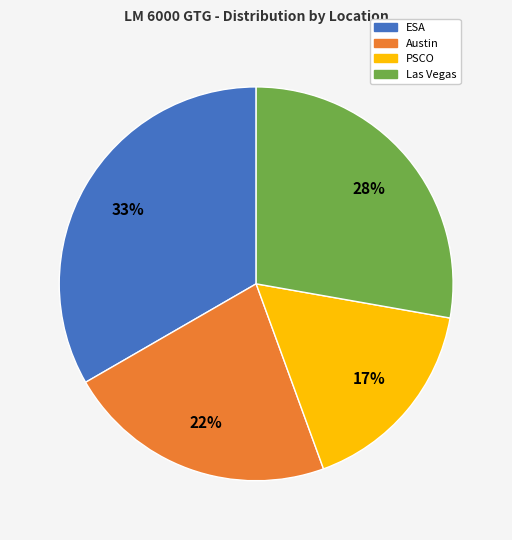

To the nearest percent, what percentage of the pie is Austin?

22%